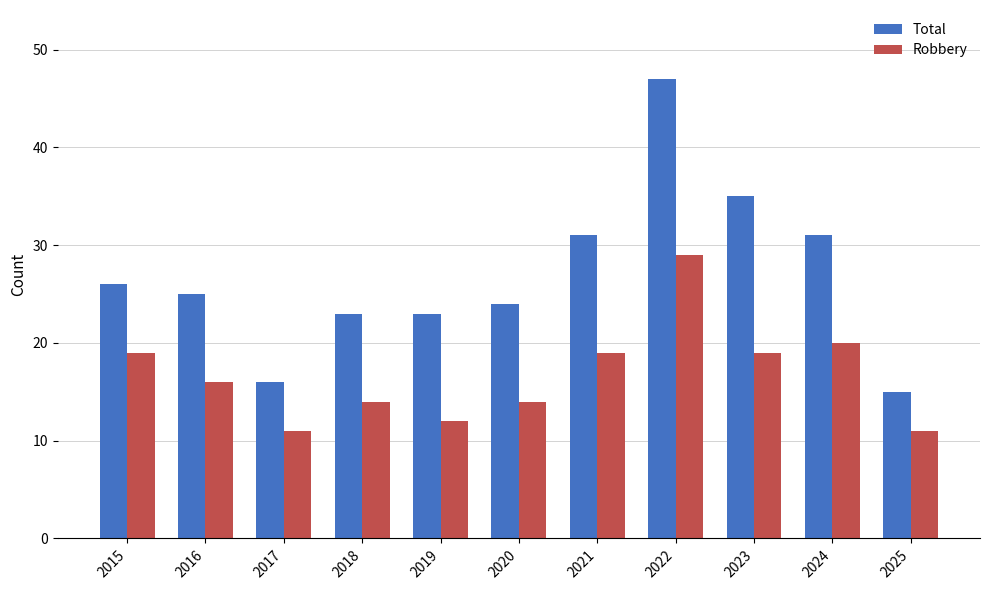

Which category has the highest value in the Total series?

2022